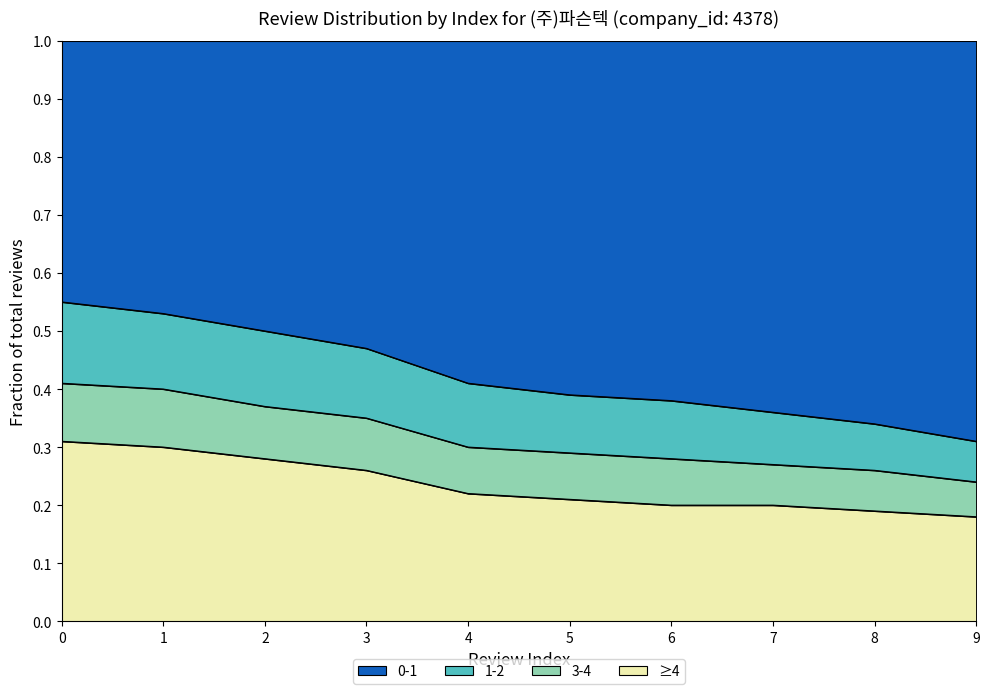

Is it true that ≥4 equals 0.1 at 3?

False